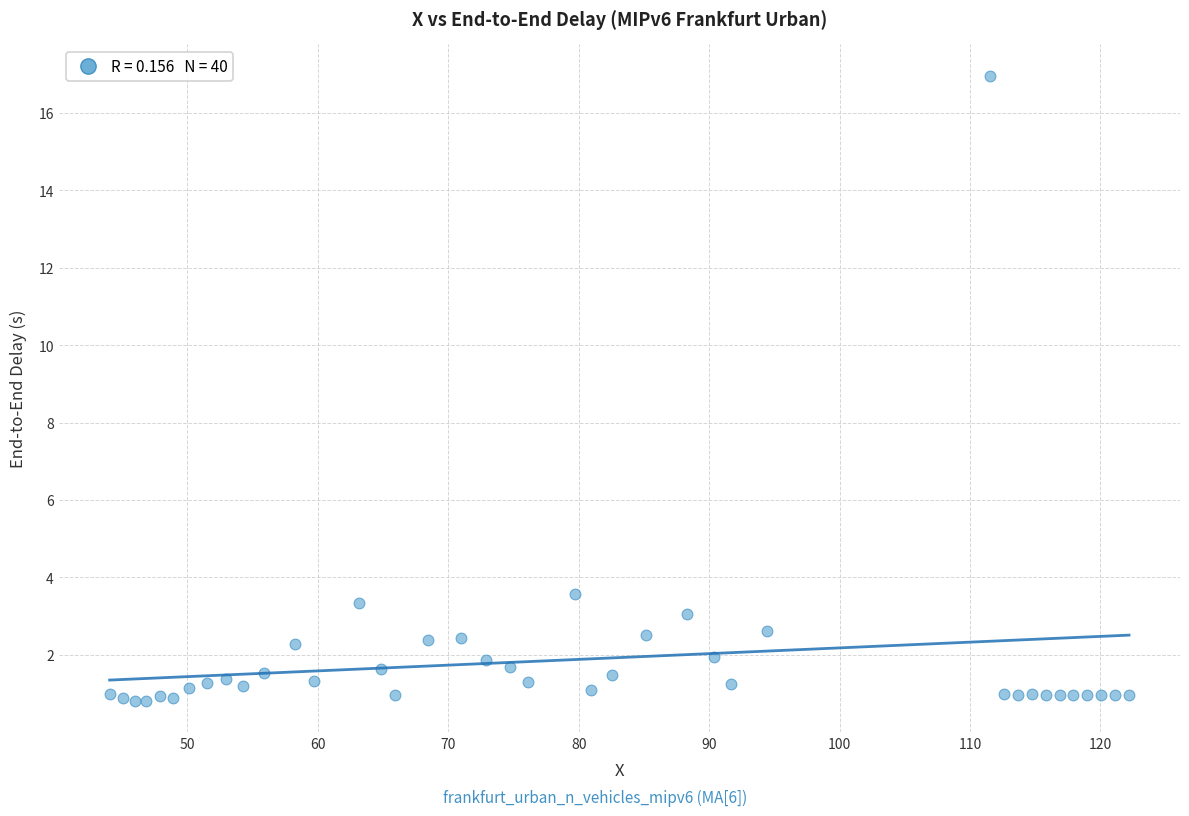

What is the range of X values (max minus min)?

78.2